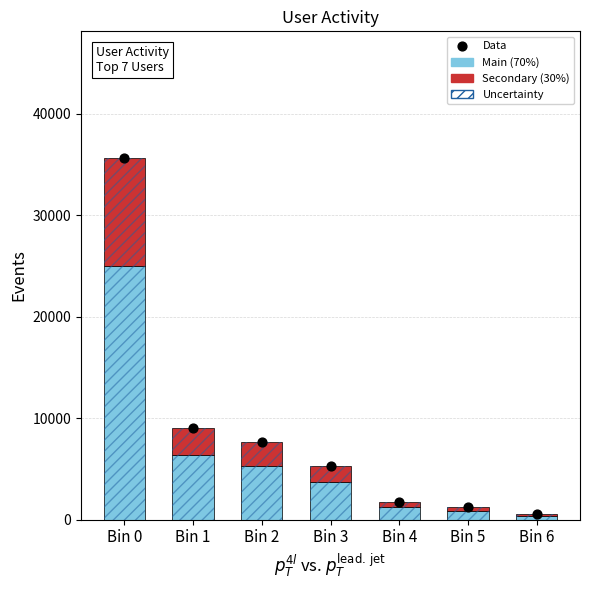

What is the total value across all series at Bin 4?

5097.0